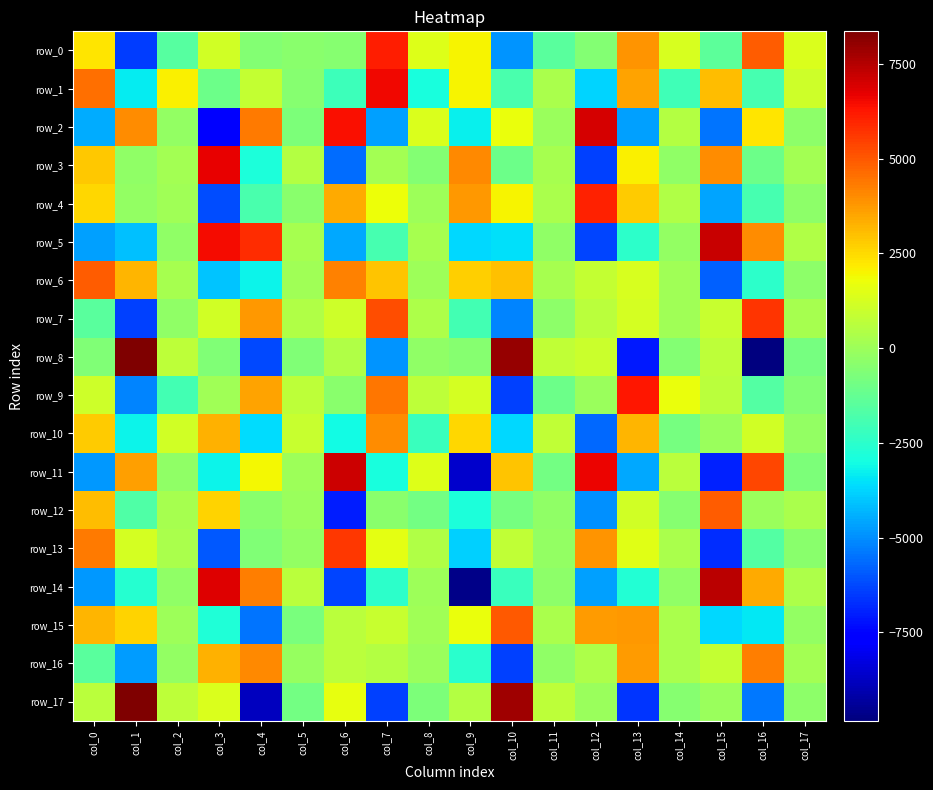

Reading left to right, transcribe all the data shown in this chart.

row_0: 2293.4	-6431.5	-1553.9	1170.8	-544.6	-411.8	-509.1	6125.0	1448.5	1992.6	-4897.4	-1464.1	-587.1	3829.9	1307.6	-1442.3	4914.4	1366.0
row_1: 4542.4	-3317.2	2086.8	-1059.0	870.2	-468.0	-2101.4	6520.6	-2898.3	2024.6	-1847.5	292.2	-3733.4	3584.2	-2016.3	3037.6	-1897.6	1070.7
row_2: -4443.3	4017.4	-226.7	-7509.0	4328.3	-725.9	6417.7	-4677.2	1377.4	-3261.3	1726.5	-75.5	6979.9	-4649.6	523.2	-5464.7	2263.0	-354.5
row_3: 2831.1	-254.3	159.7	6717.5	-2858.6	535.3	-5601.6	158.4	-591.9	4050.1	-1085.6	215.1	-6410.7	2087.8	-250.8	3999.4	-1022.2	145.2
row_4: 2602.0	-207.1	58.6	-6181.1	-1863.7	-432.3	3388.4	1788.9	41.9	3806.5	1988.9	306.0	6073.2	2804.7	419.3	-4589.8	-1881.3	-309.8
row_5: -4677.4	-4119.8	-292.1	6471.4	5861.7	193.5	-4522.3	-1912.6	221.8	-3712.6	-3560.9	-271.4	-6292.2	-2463.4	-232.1	7168.5	4014.7	452.1
row_6: 4917.8	3180.4	231.7	-4022.8	-3169.5	80.7	4203.0	2900.7	44.0	2723.8	2963.6	236.1	831.1	1275.0	102.0	-5783.3	-2486.7	-324.9
row_7: -1501.4	-6351.7	-296.1	1129.0	3755.6	440.5	1101.2	5211.5	378.1	-1977.6	-5155.5	-353.8	633.3	1192.1	85.1	950.6	5722.1	244.6
row_8: -637.4	8314.8	698.7	-617.3	-6242.1	-656.0	411.3	-4926.4	-260.4	-454.2	7939.3	778.4	980.4	-7062.4	-592.9	696.0	-9828.0	-834.5
row_9: 1110.1	-5148.2	-1944.5	106.4	3547.9	743.6	-415.8	4392.4	691.6	1247.3	-6409.5	-1083.3	-72.4	6240.5	1732.5	624.4	-1649.6	-528.9
row_10: 2795.0	-3185.7	1153.6	3264.6	-3630.6	937.8	-3030.8	3996.5	-2163.7	2532.4	-3657.7	760.7	-5659.2	3218.2	-817.2	-51.3	1129.4	-233.1
row_11: -4814.9	3668.0	-277.8	-3187.1	1901.1	23.7	7139.2	-2936.6	1395.9	-8612.1	2922.1	-891.8	6623.7	-4545.1	633.4	-6921.0	5353.7	-668.1
row_12: 3059.2	-1690.7	219.5	2605.2	-392.7	-65.4	-7000.9	-410.8	-939.2	-2805.3	-826.5	-253.7	-4984.9	1112.7	-458.2	4898.1	-26.4	284.3
row_13: 4341.3	1211.0	288.9	-5980.2	-642.6	-180.8	5612.1	1586.7	402.7	-3842.9	815.7	-203.5	3867.6	1508.3	269.8	-6744.5	-1650.4	-389.0
row_14: -4821.1	-2646.1	-275.1	6814.7	4296.0	623.2	-6289.7	-2487.1	43.4	-9640.5	-2186.4	-376.9	-4682.0	-2669.5	-243.0	7417.9	3405.9	342.2
row_15: 3214.5	2638.4	29.7	-2765.2	-5430.7	-758.1	621.4	917.5	68.5	1733.1	5010.4	274.1	3676.1	3744.4	299.7	-3672.4	-3390.7	-177.9
row_16: -1449.2	-4765.5	-188.3	3309.6	4059.0	-150.0	652.8	518.0	-48.1	-2570.6	-6364.0	-304.6	378.4	3716.2	282.9	880.3	4240.5	133.9
row_17: 631.6	8356.6	741.7	1324.4	-8800.2	-916.0	1658.8	-6385.1	-727.3	474.6	7829.8	734.0	-62.9	-6605.0	-507.1	-36.7	-5415.0	-352.1